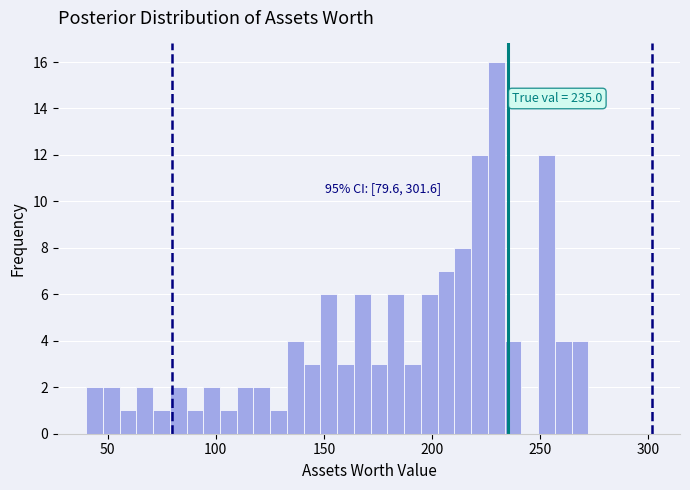

Read against the x-axis, roughly where is the centre of the tallest bar?

230